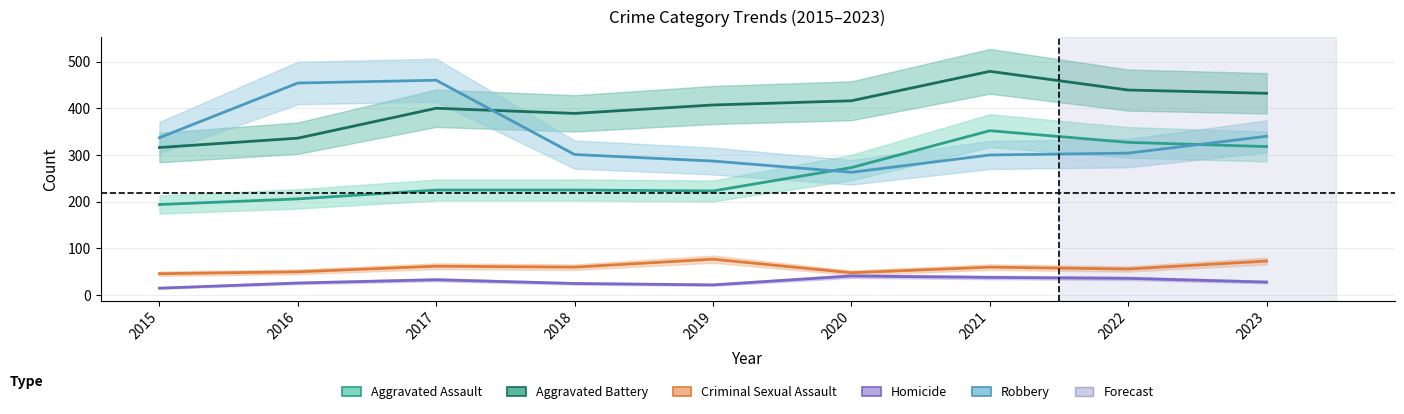

What is the value of the Criminal Sexual Assault point at the 8th from the left?

56